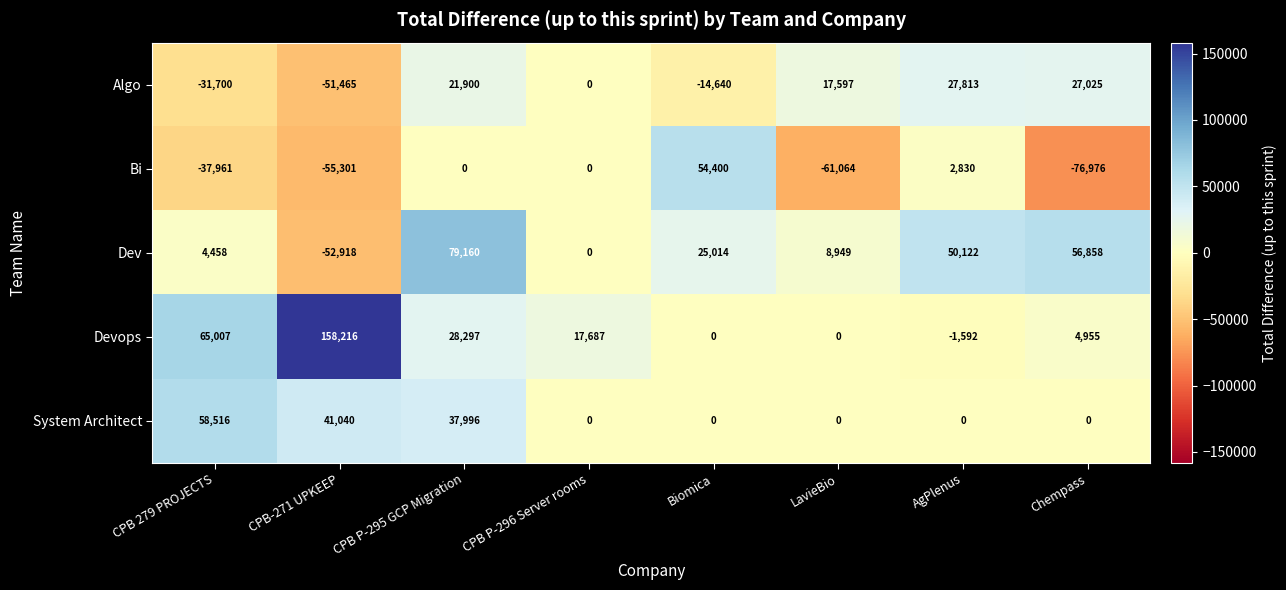

At how many categories does at least one series exceed 52709?

5